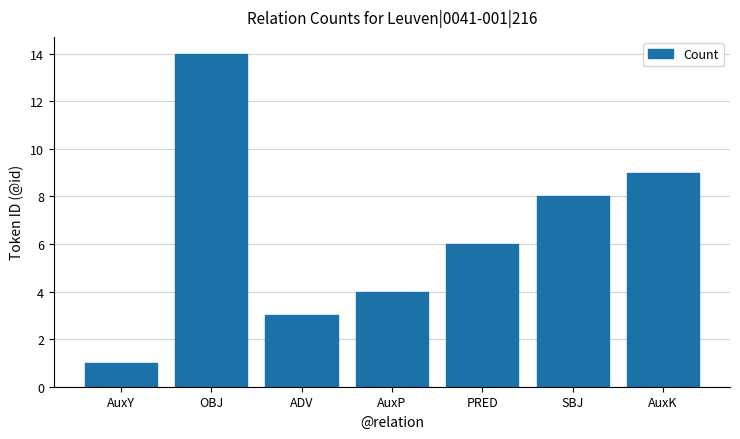

Where does the data first go above 6?

OBJ